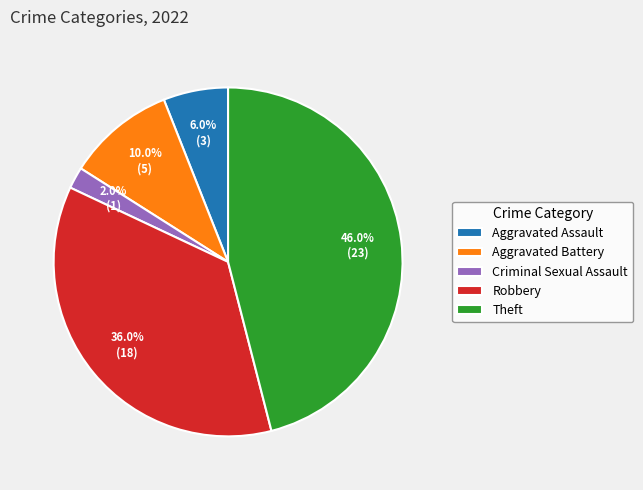

To the nearest percent, what is the average slice percentage?

20%